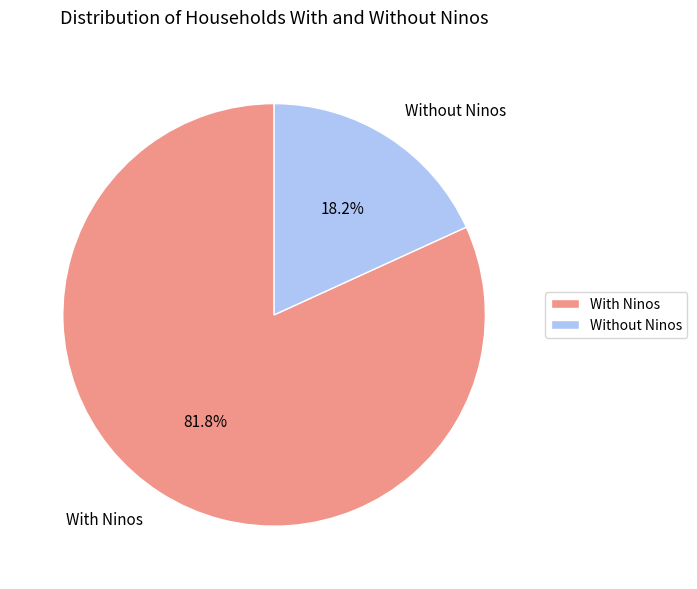

Which category has the smallest portion of the pie?

Without Ninos